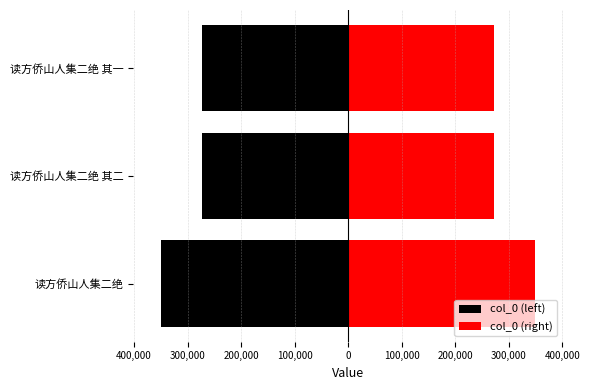

What is the lowest value of the col_0 (left) series?

-348684.5